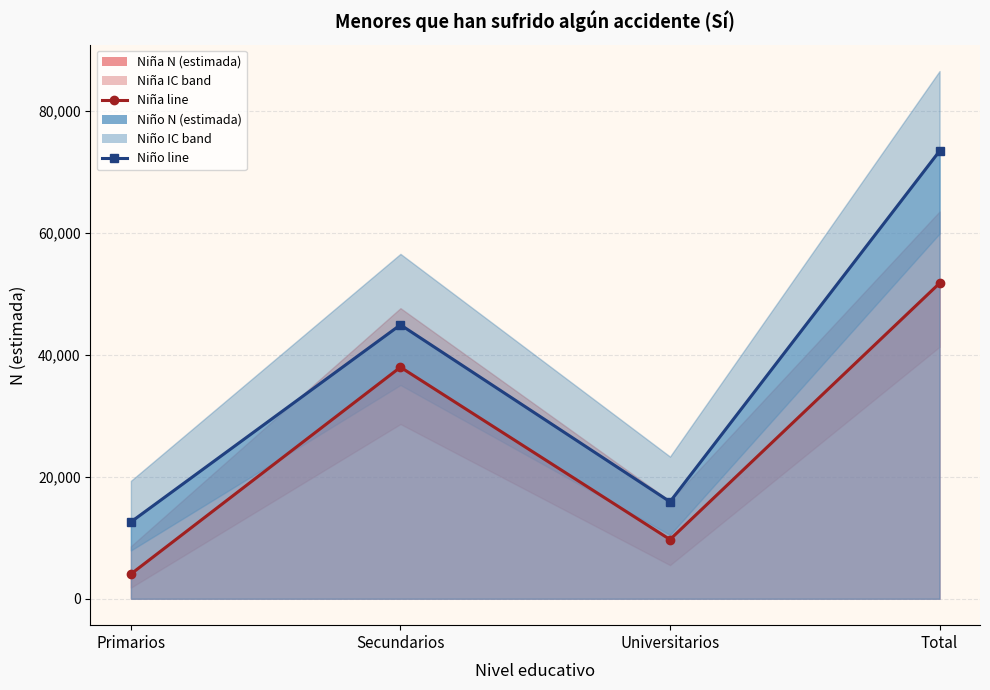

At which category does Niña N (lím sup IC) reach its first local valley?

Universitarios